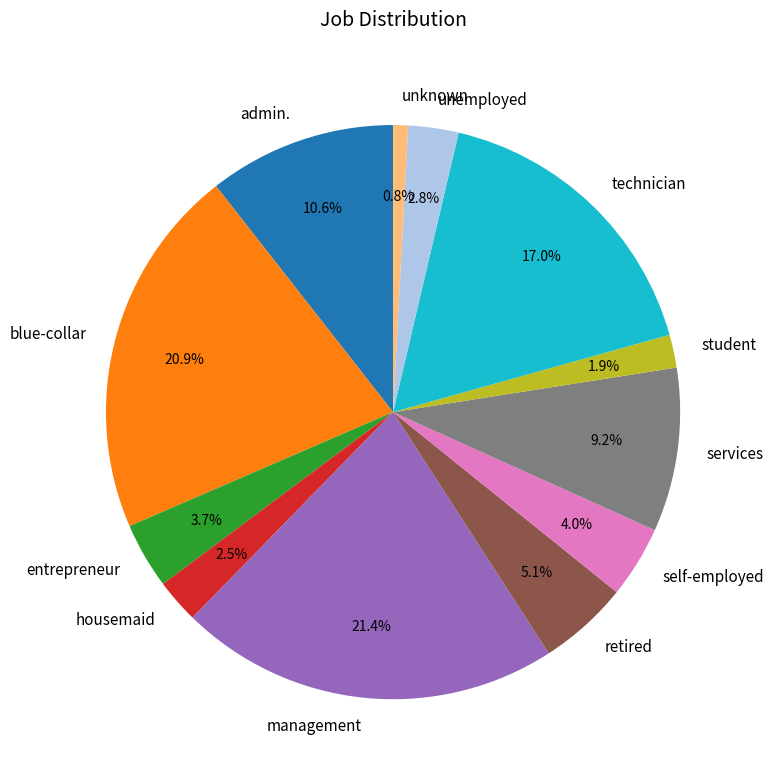

How many segments does this pie chart have?

12